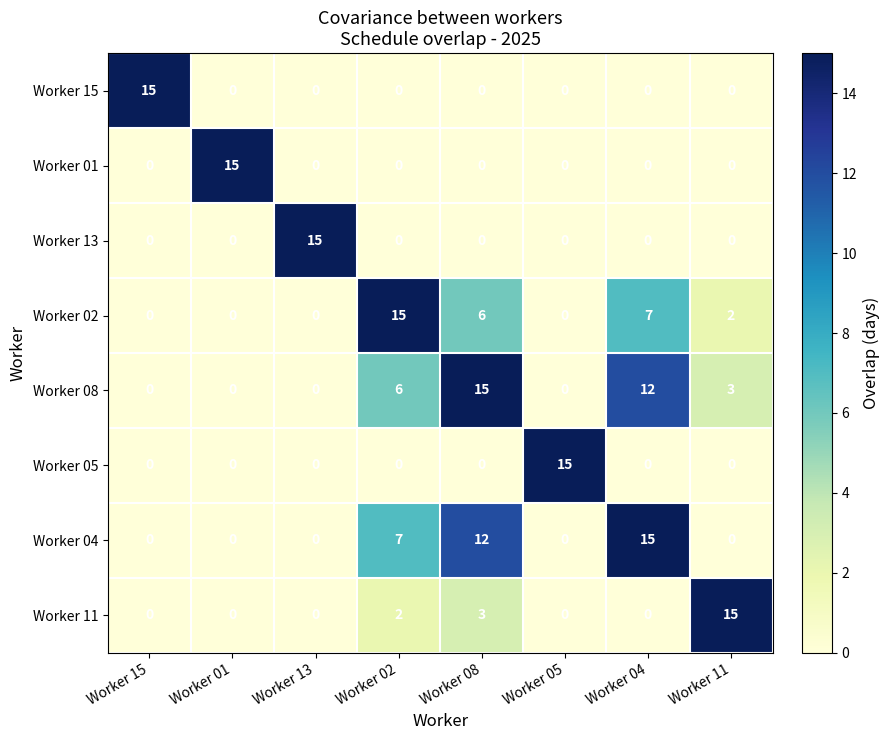

What is the sum of all Worker 01 values?

15